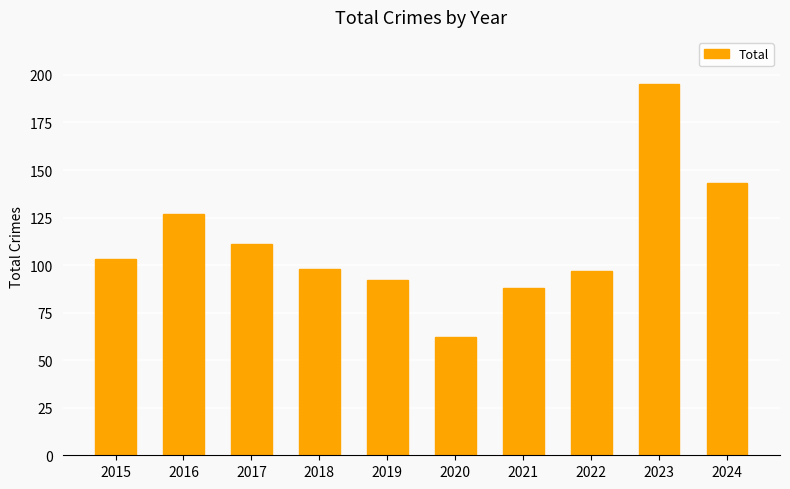

What is the sum of all values?

1116